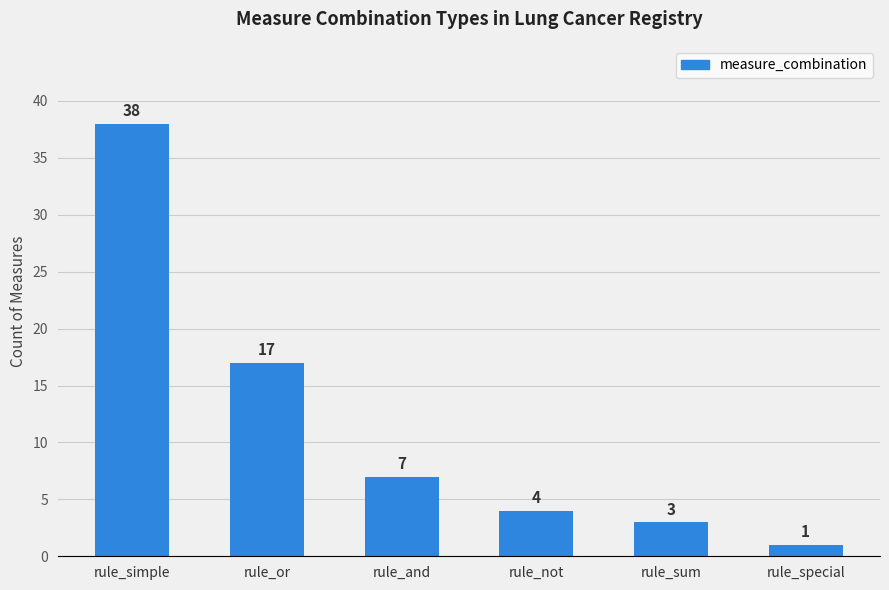

The chart shows a value of 38 at rule_simple. True or false?

True